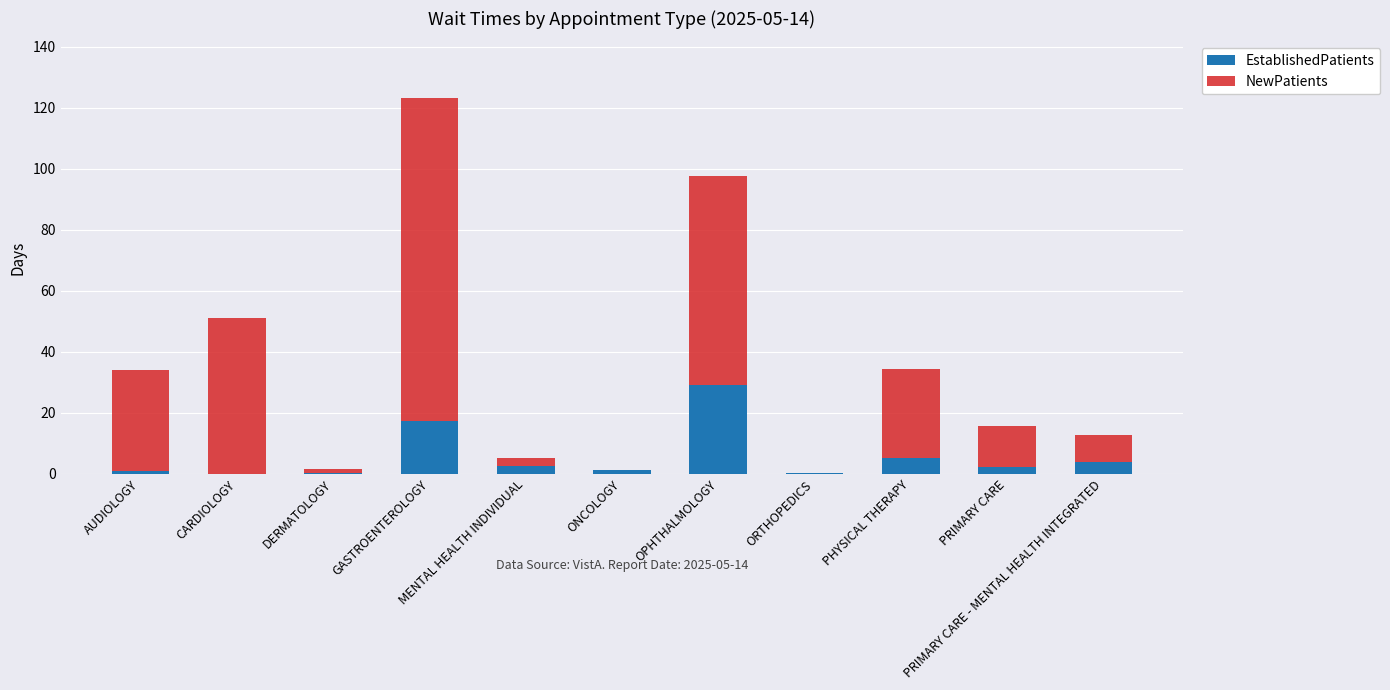

What is the maximum value for EstablishedPatients?

29.3